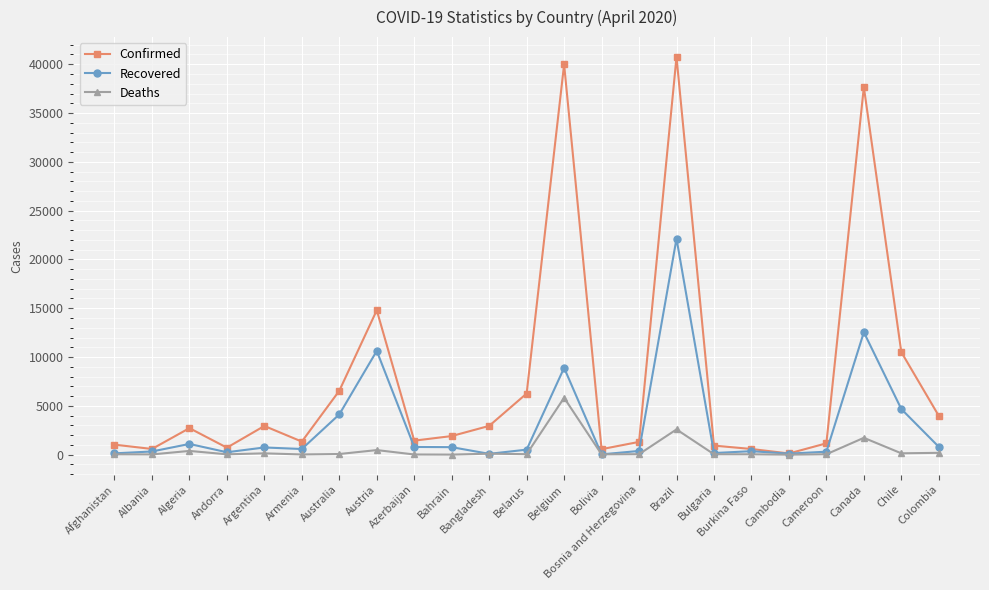

Rank the series by their average value, from lowest to highest.

Deaths, Recovered, Confirmed